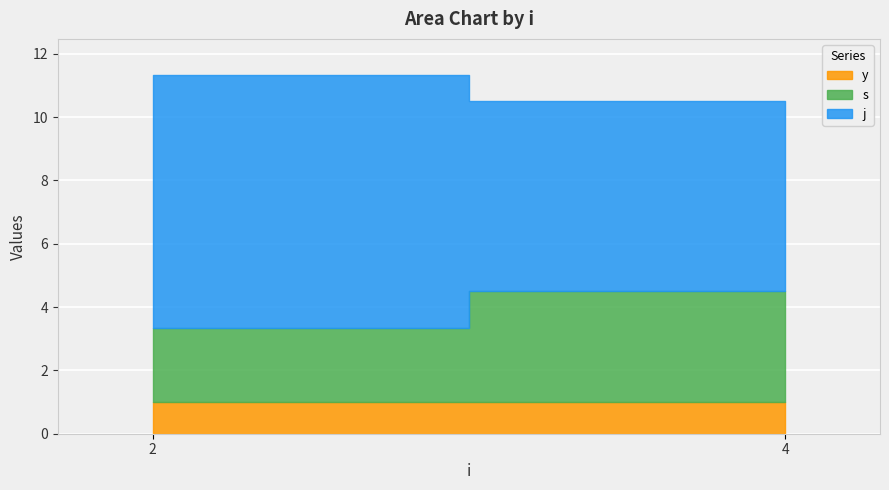

True or false: y and j intersect in this chart.

False